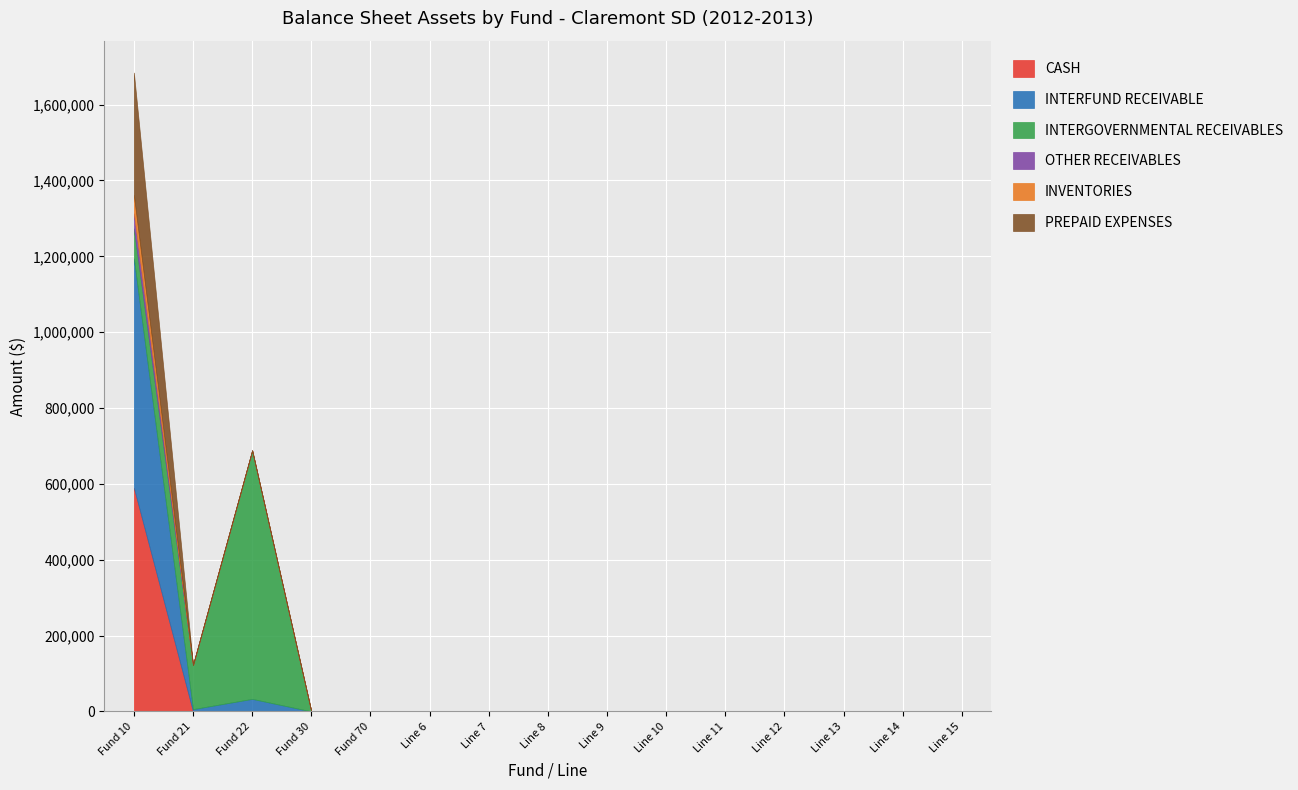

List the labels in order of OTHER RECEIVABLES value, smallest first.

Fund 21, Fund 22, Fund 30, Fund 70, Line 6, Line 7, Line 8, Line 9, Line 10, Line 11, Line 12, Line 13, Line 14, Line 15, Fund 10